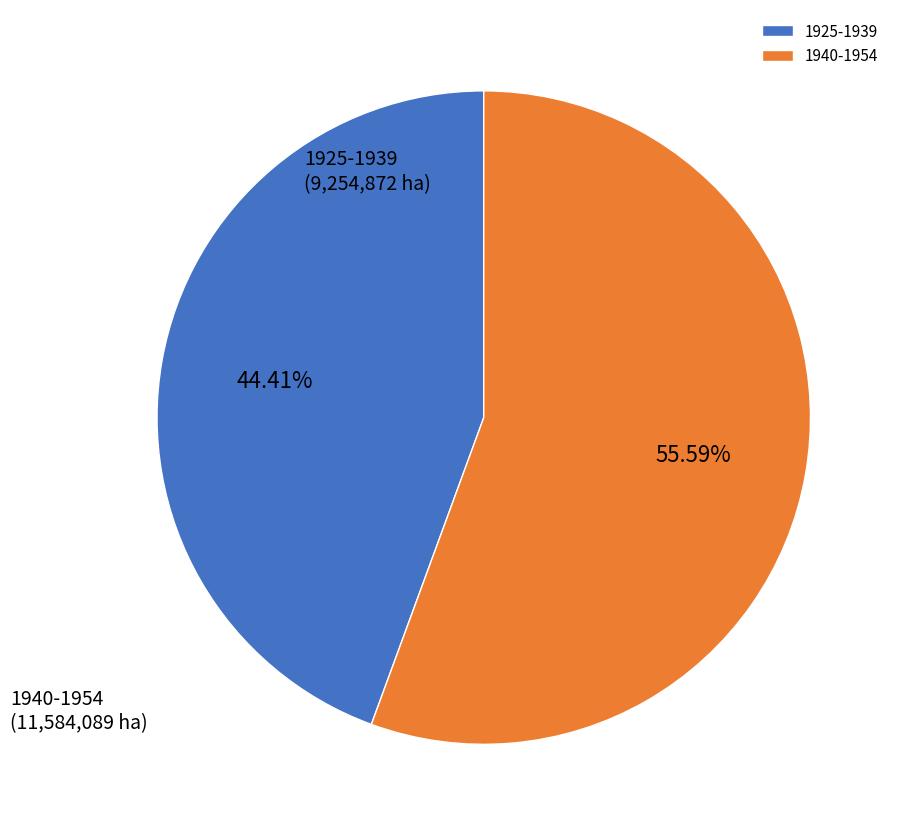

Which has a higher value, 1940-1954 or 1925-1939?

1940-1954